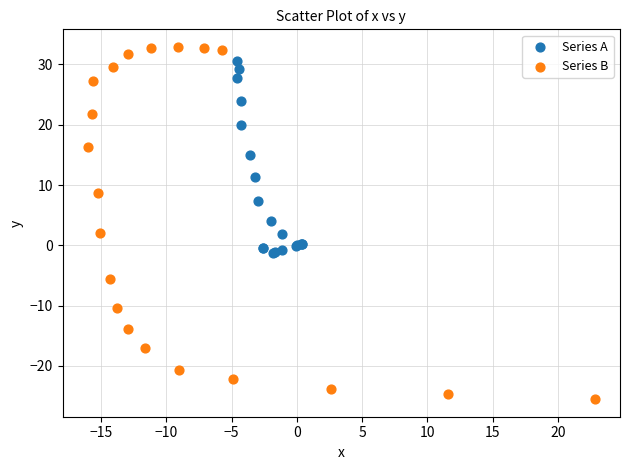

Which series has the largest Y range (max minus min)?

Series B